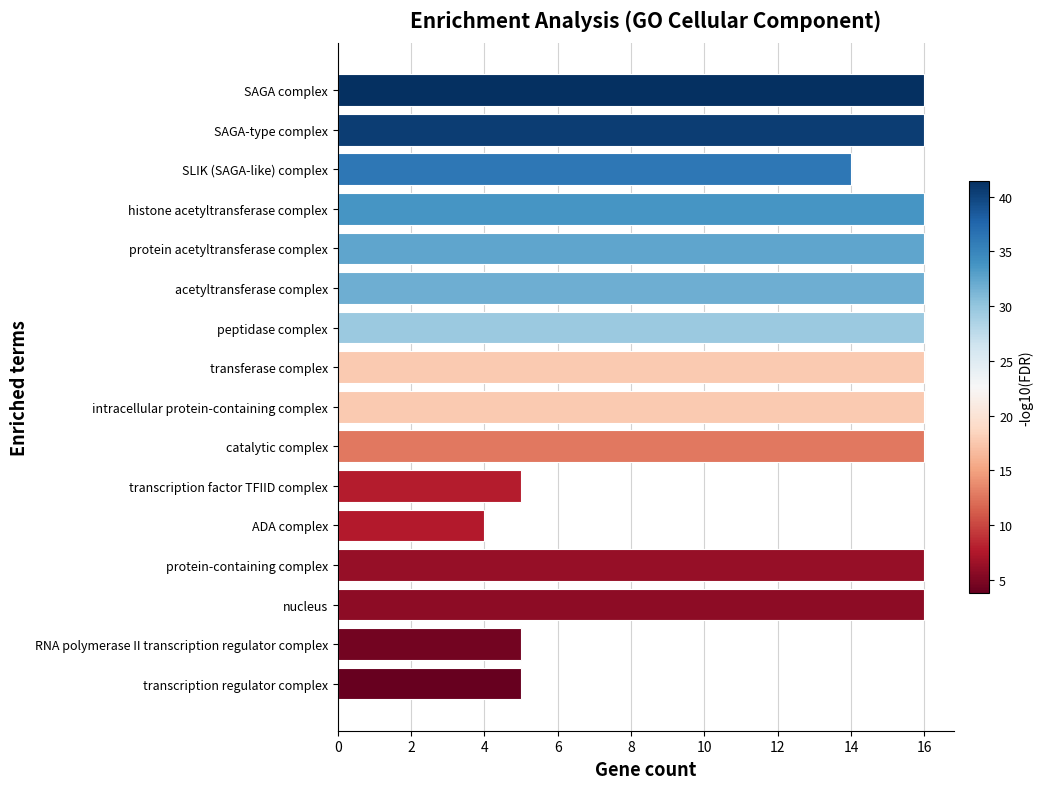

Which has a higher value, RNA polymerase II transcription regulator complex or peptidase complex?

peptidase complex